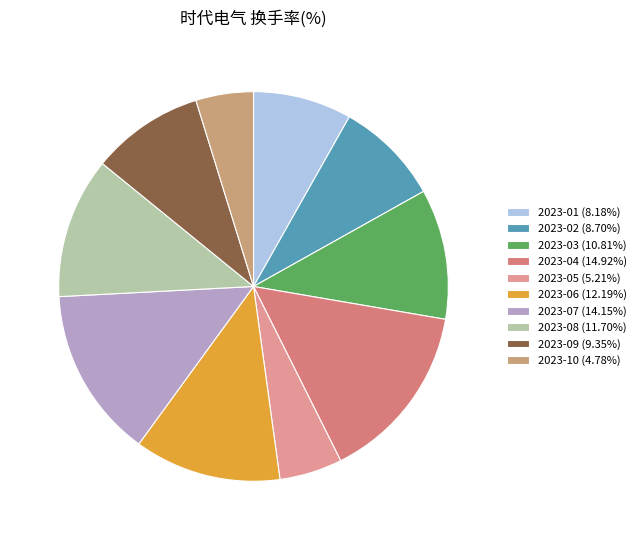

How many segments does this pie chart have?

10